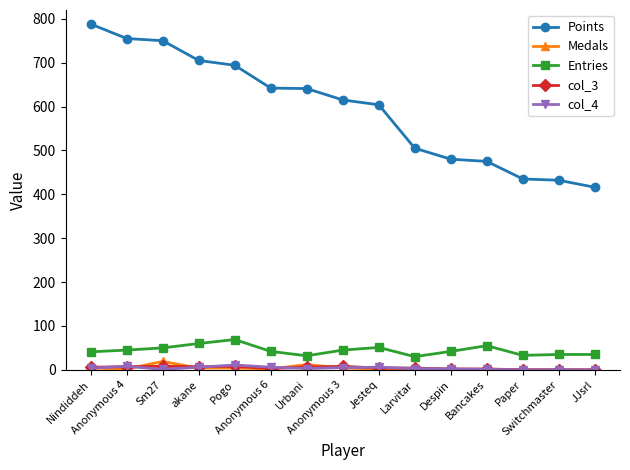

Does the chart have visible grid lines?

No